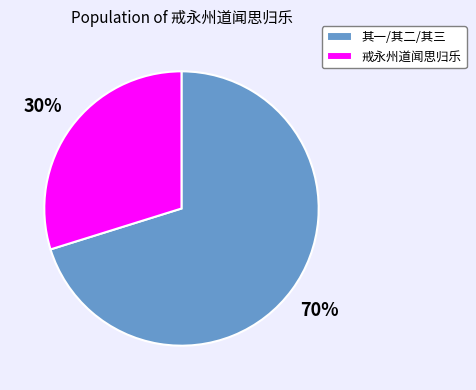

What percentage is the 戒永州道闻思归乐 slice, to the nearest percent?

30%